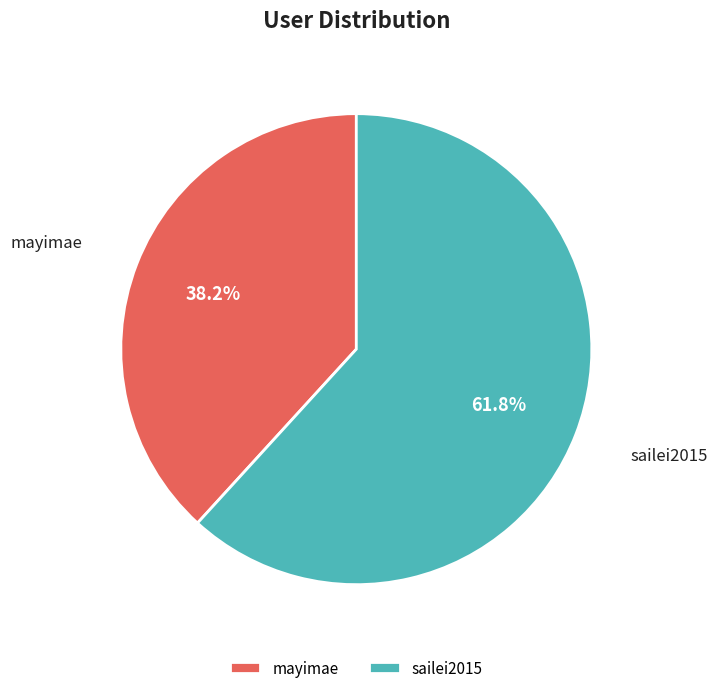

To the nearest percent, what is the average slice percentage?

50%